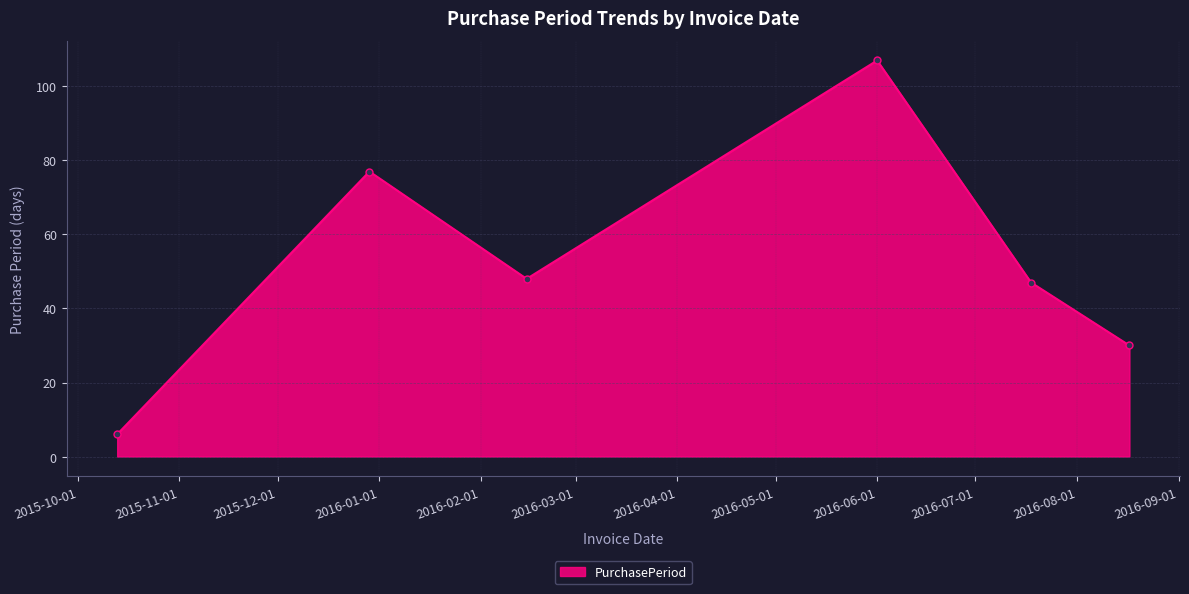

What is the smallest value displayed?

6